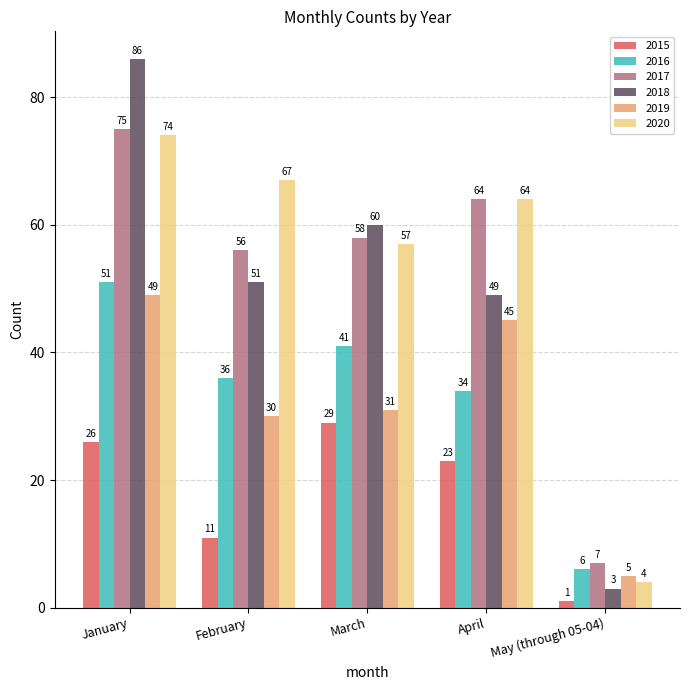

What is the sum of all 2016 values?

168